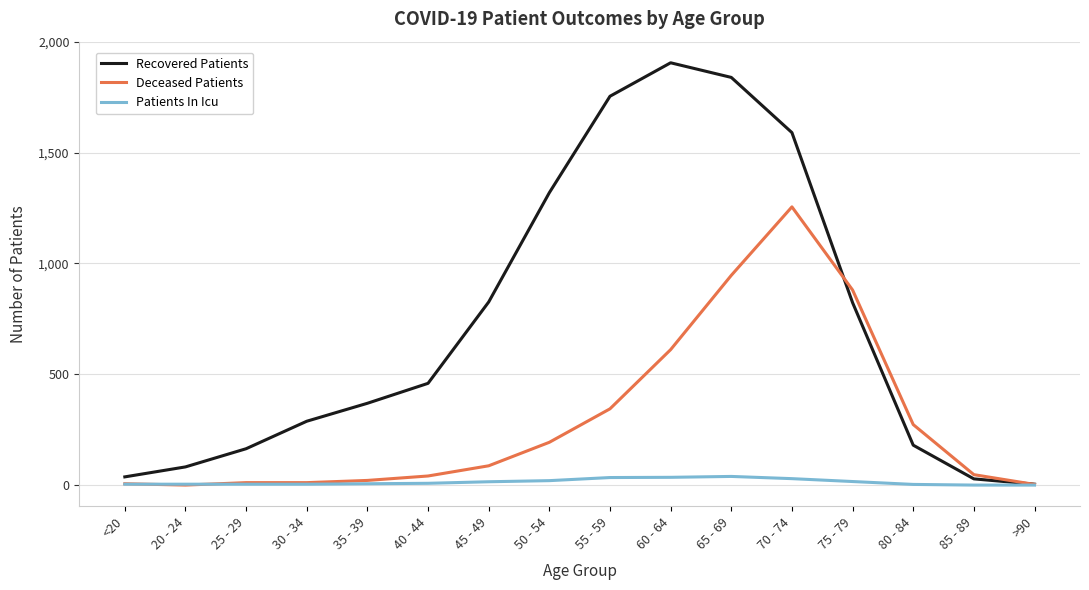

Which series has the widest spread of values?

Recovered Patients